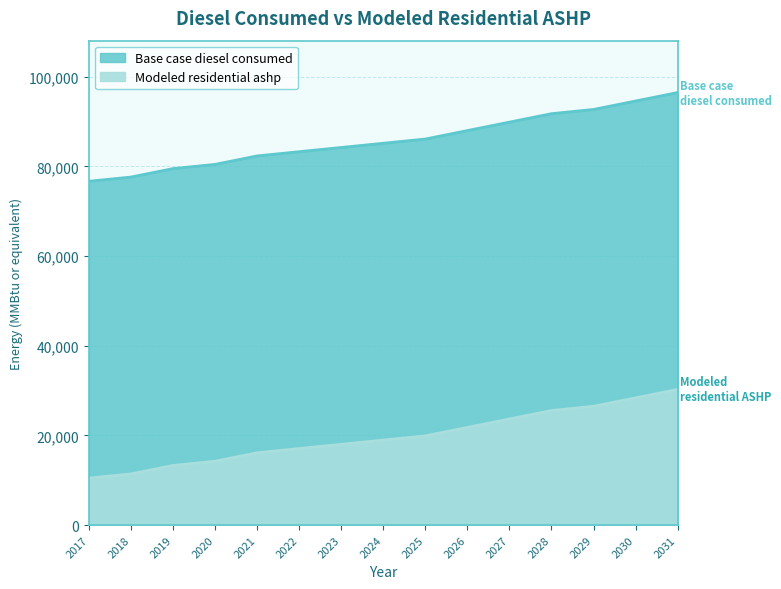

Reading left to right, what are all the values shown in this chart?

Base case diesel consumed: 76695.2	77637.7	79522.5	80465.0	82349.9	83292.3	84234.7	85177.2	86119.6	88004.5	89889.4	91774.3	92716.7	94601.6	96486.4
Modeled residential ashp: 10474.6	11417.0	13301.9	14244.3	16129.2	17071.7	18014.1	18956.5	19899.0	21783.8	23668.7	25553.6	26496.0	28380.9	30265.8